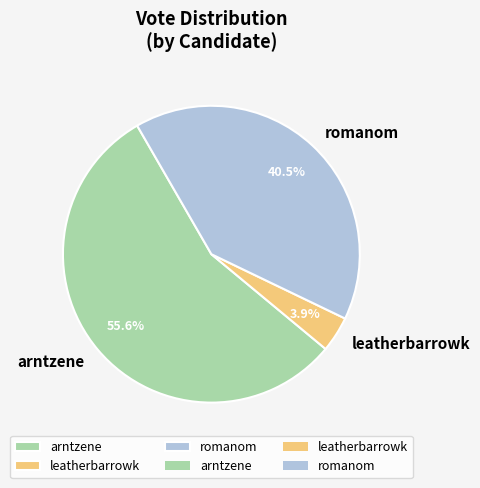

What is the ratio of the value at romanom to the value at leatherbarrowk?

10.4